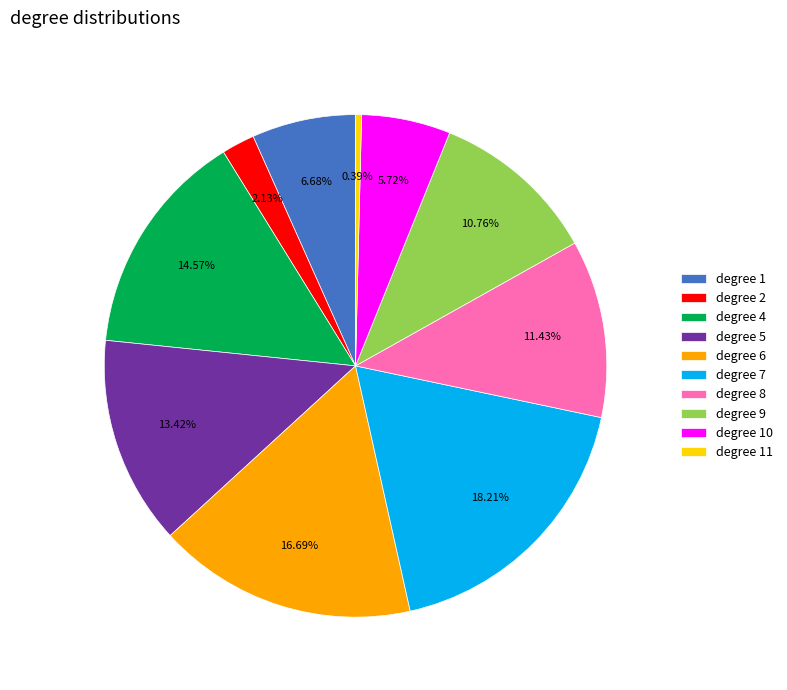

Between degree 1 and degree 5, which is larger?

degree 5